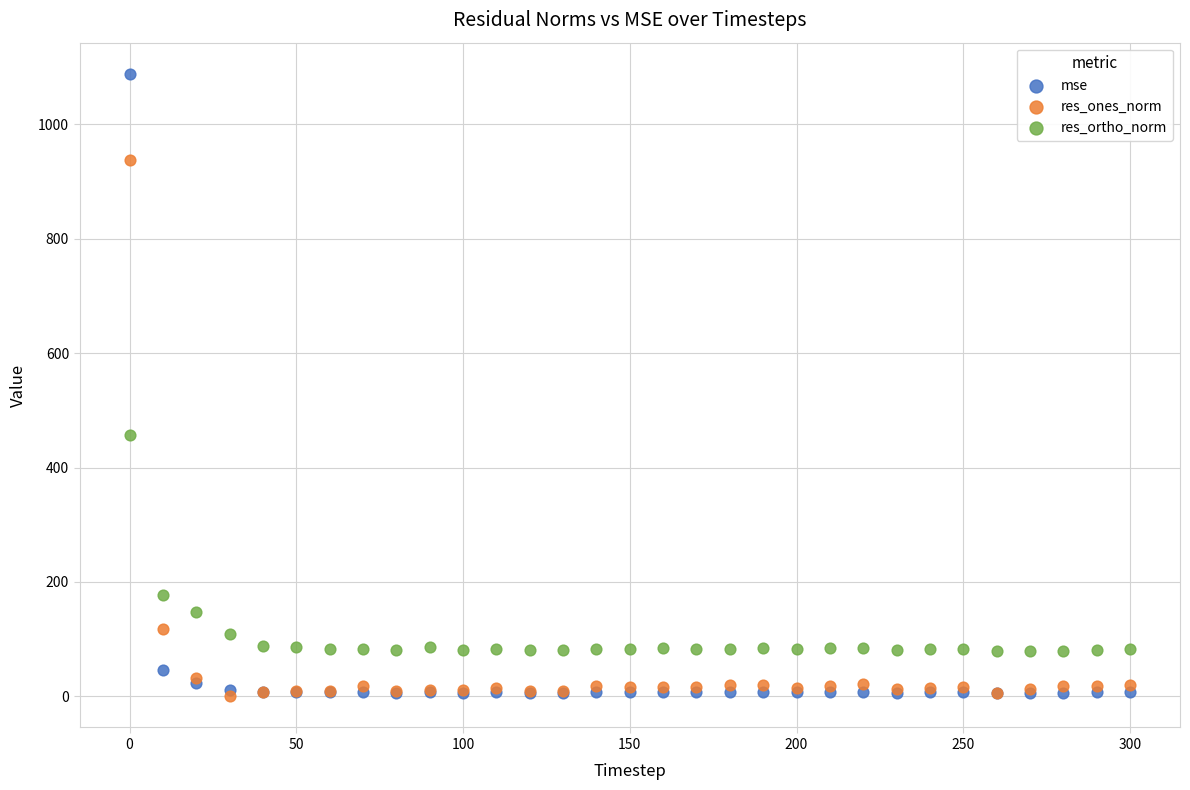

In the mse series, what Y value is closest to 547?

45.5